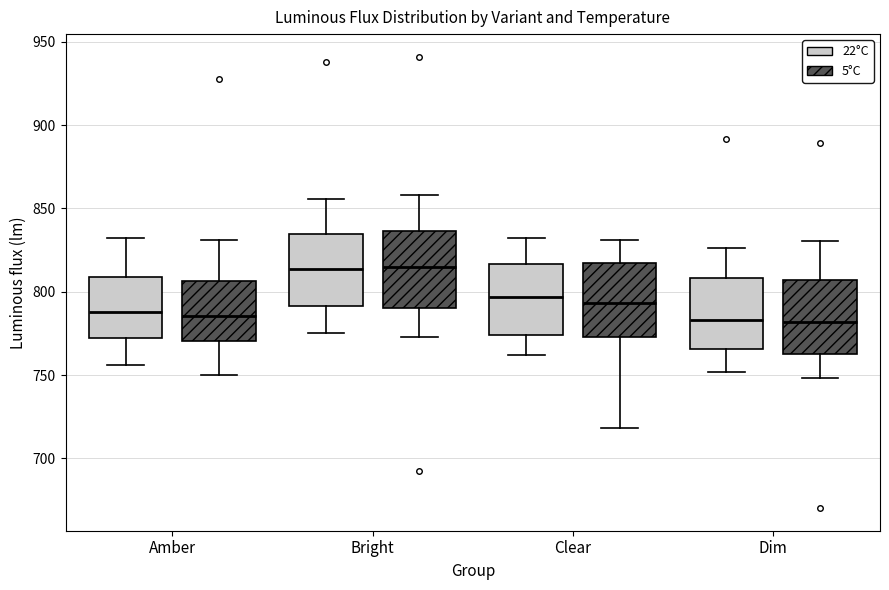

Reading left to right, read every box against the y-axis: the position of its median line, the range the box covers, and the ends of its whiskers. The values are not printed on the chart, so give them approximately, as read against the axis.

Amber (22°C): median 790, box 770 to 810, whiskers 755 to 830
Amber (5°C): median 785, box 770 to 805, whiskers 750 to 830
Bright (22°C): median 815, box 790 to 835, whiskers 775 to 855
Bright (5°C): median 815, box 790 to 835, whiskers 775 to 860
Clear (22°C): median 795, box 775 to 815, whiskers 760 to 830
Clear (5°C): median 795, box 775 to 815, whiskers 720 to 830
Dim (22°C): median 785, box 765 to 810, whiskers 750 to 825
Dim (5°C): median 780, box 765 to 805, whiskers 750 to 830